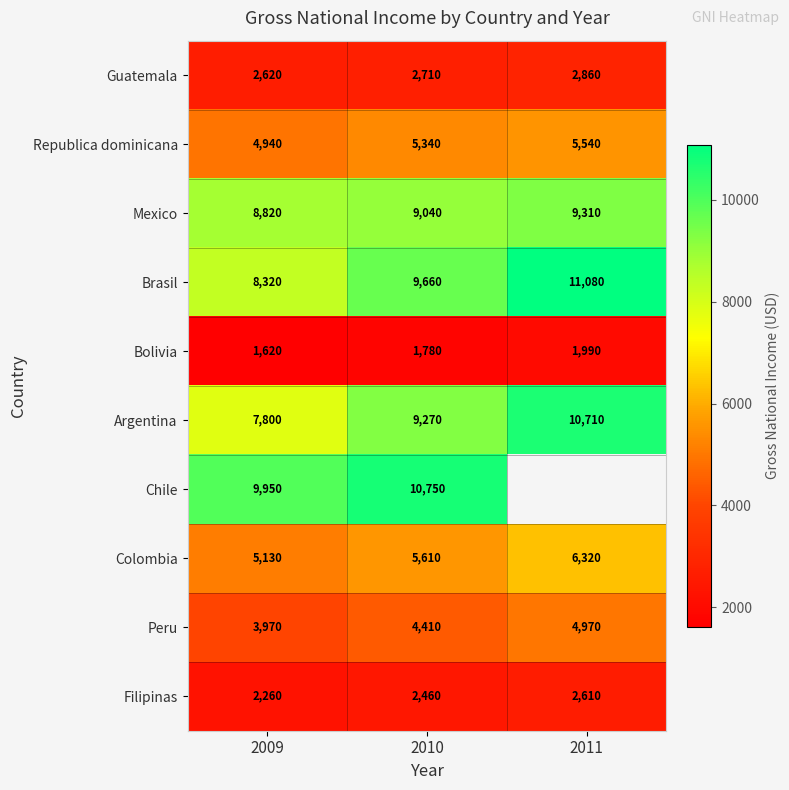

At 2009, list the series in order from largest to smallest.

Chile, Mexico, Brasil, Argentina, Colombia, Republica dominicana, Peru, Guatemala, Filipinas, Bolivia